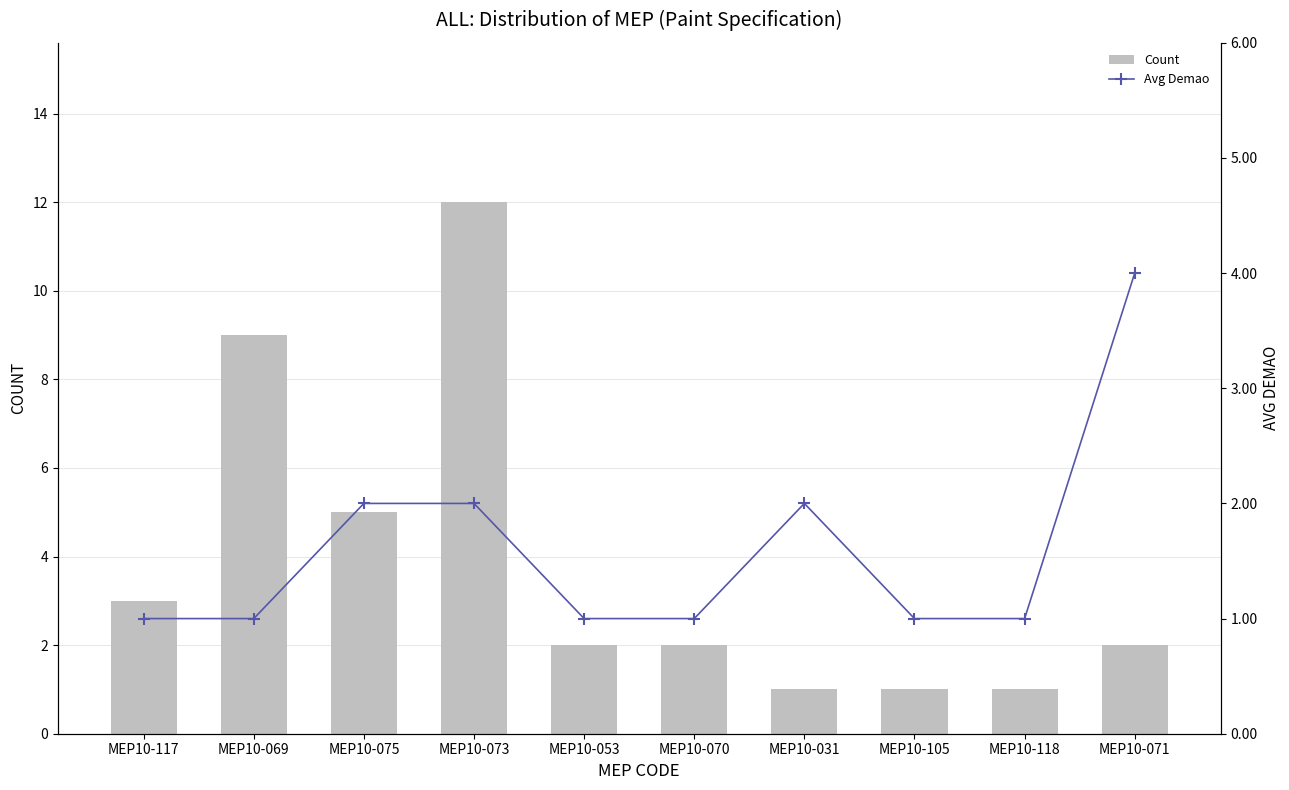

What is the label of the 1st bar from the left?

MEP10-117